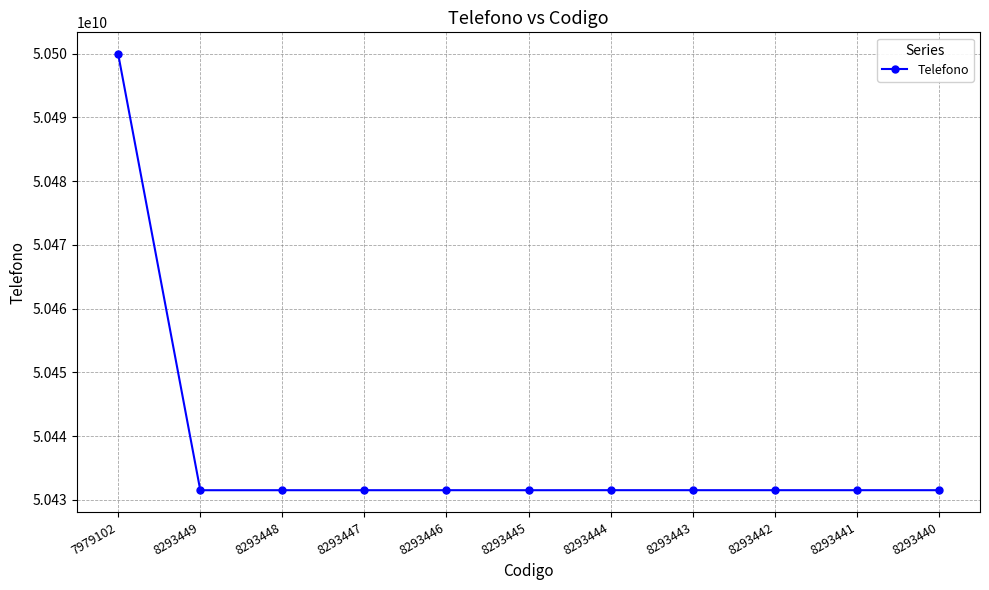

Where is the data nearest to the value 50465703334?

8293444